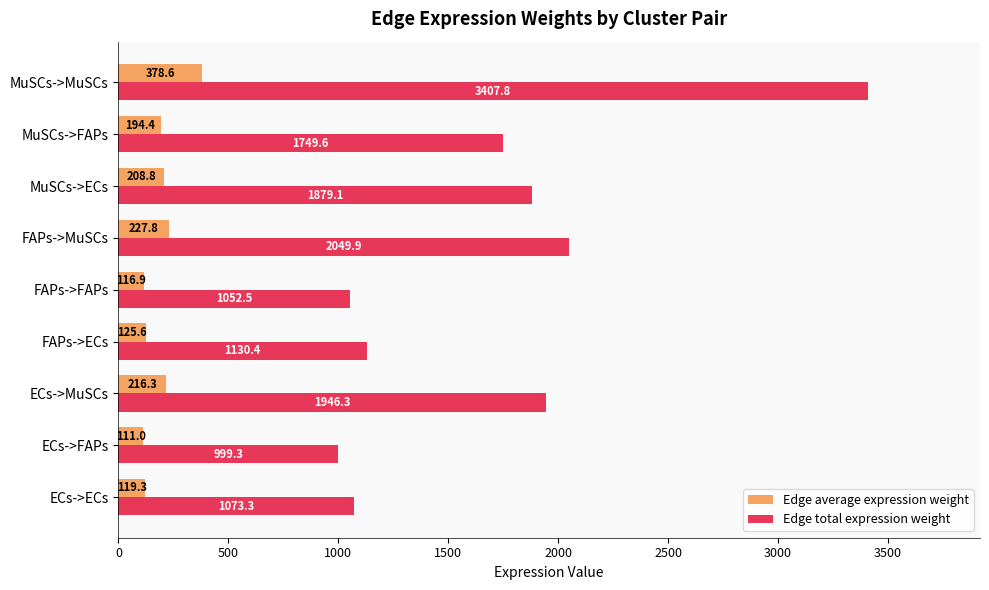

How many data points in Edge total expression weight are less than 1749?

4